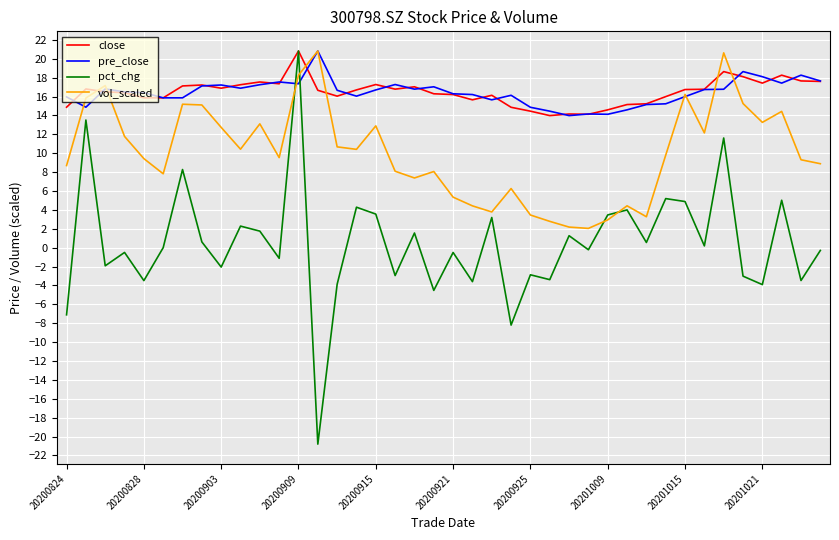

What is the maximum value for close?

20.8